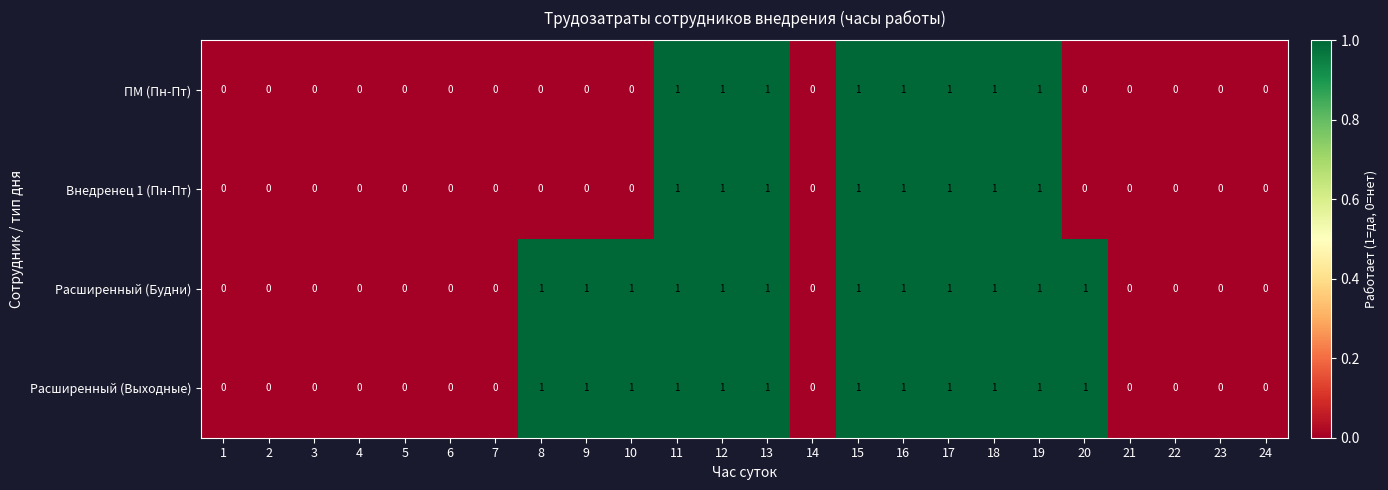

How many values in ПМ (Пн-Пт) are above zero?

8